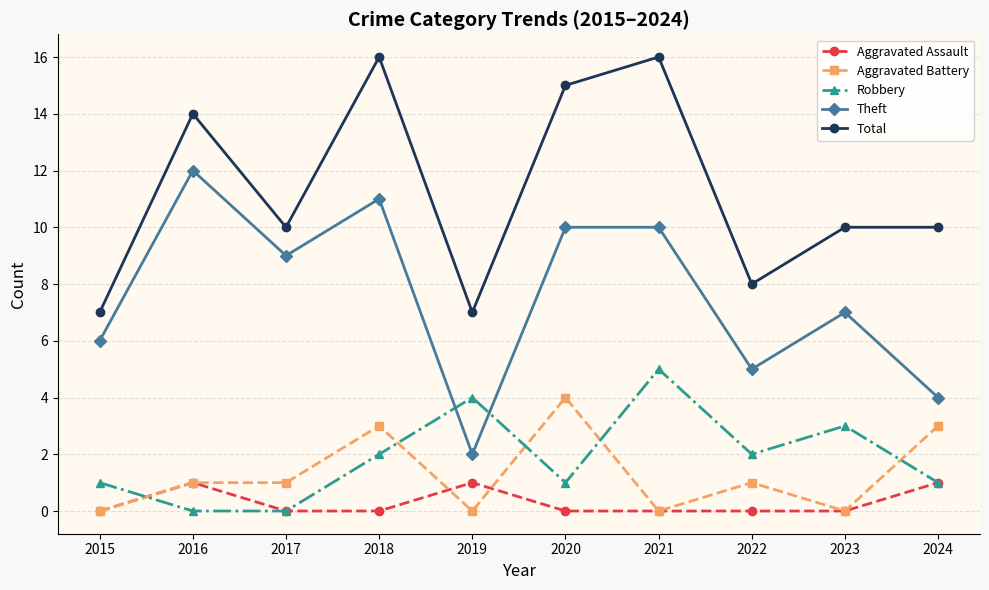

What is the difference between the Theft values at 2017 and 2020?

1